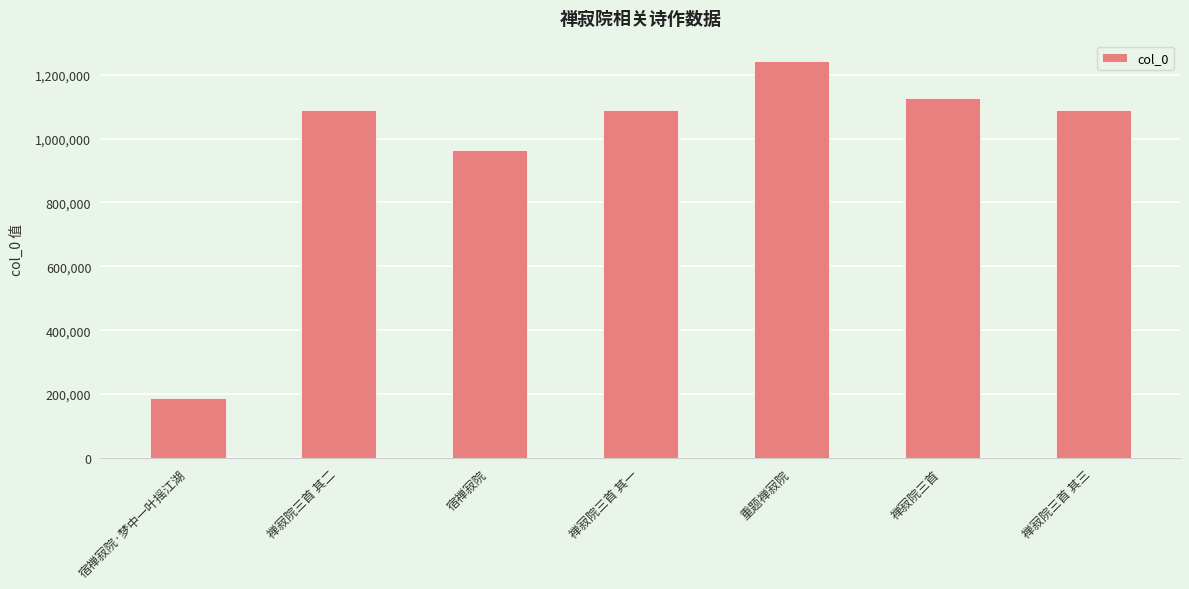

What is the approximate value at 禅寂院三首 其一, to the nearest 10?

1090720